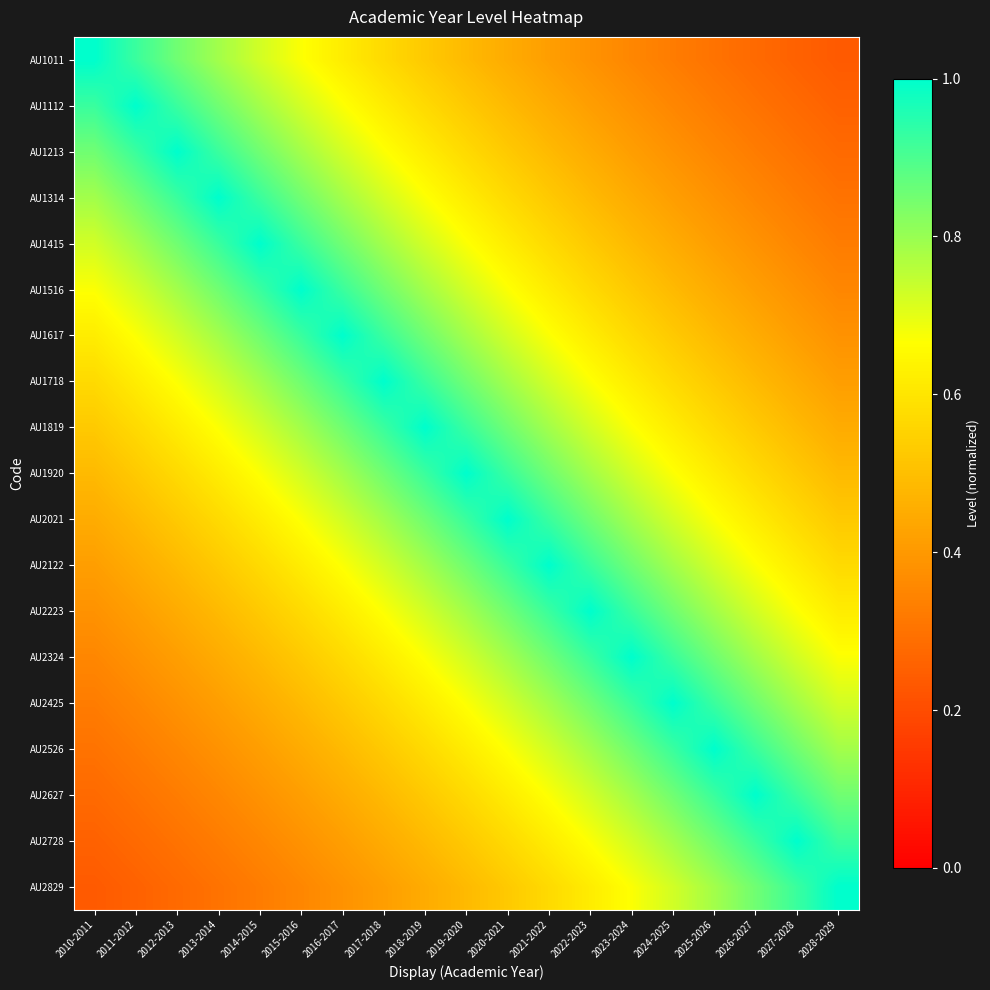

What is the difference between the highest and lowest values at 2019-2020?

0.5